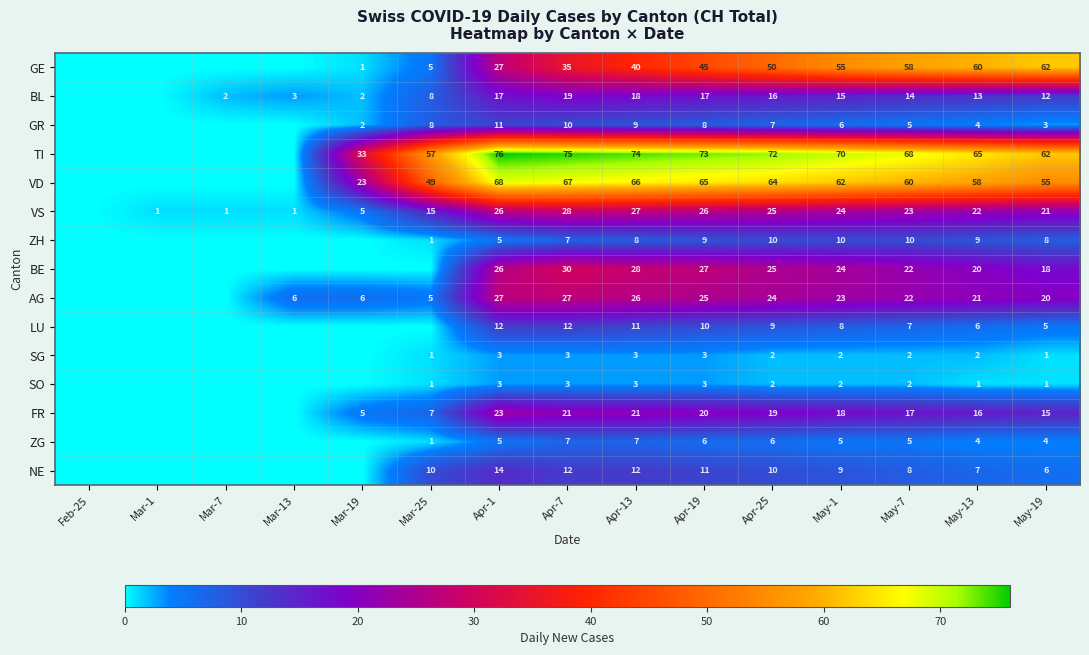

At which category is the sum across all series the highest?

Apr-7